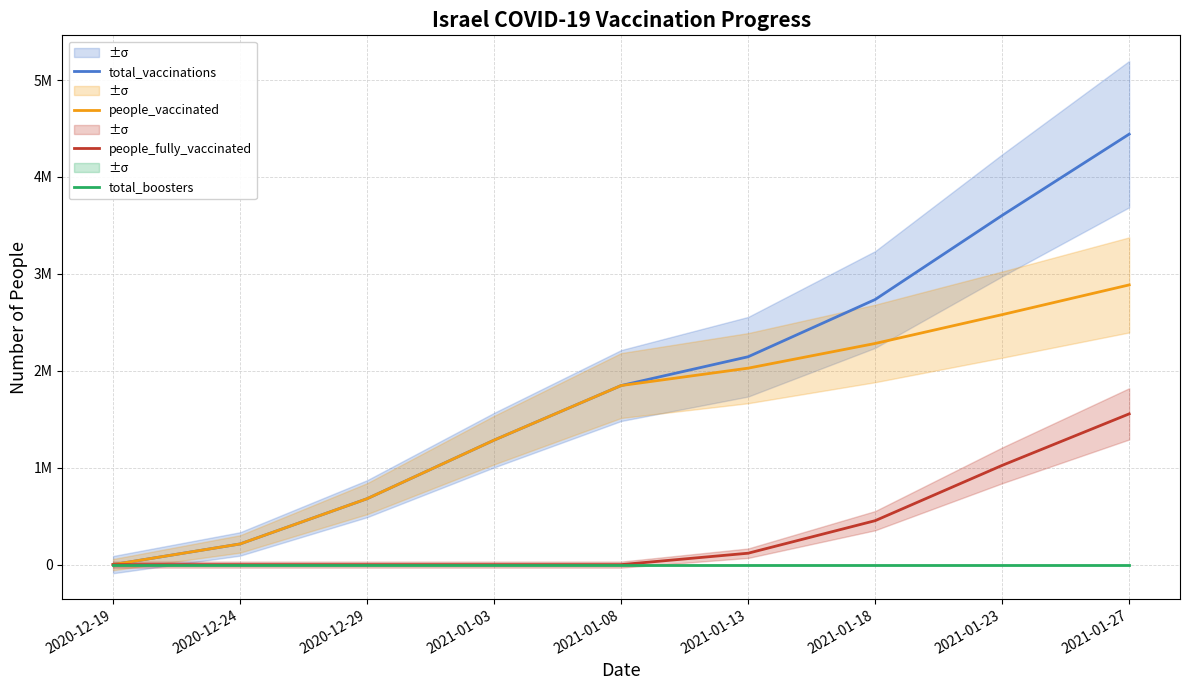

At which label does total_boosters reach its minimum?

2020-12-19